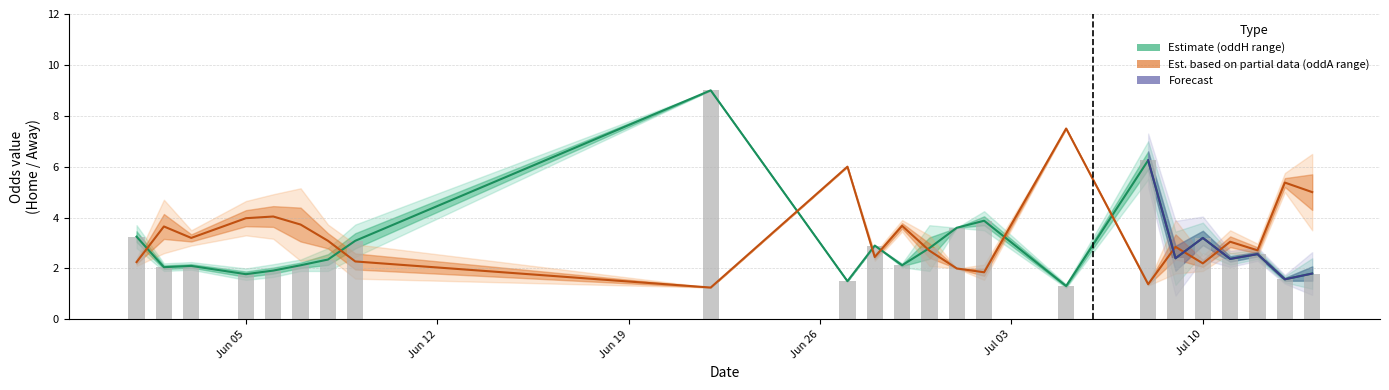

How many distinct data groups are displayed?

3